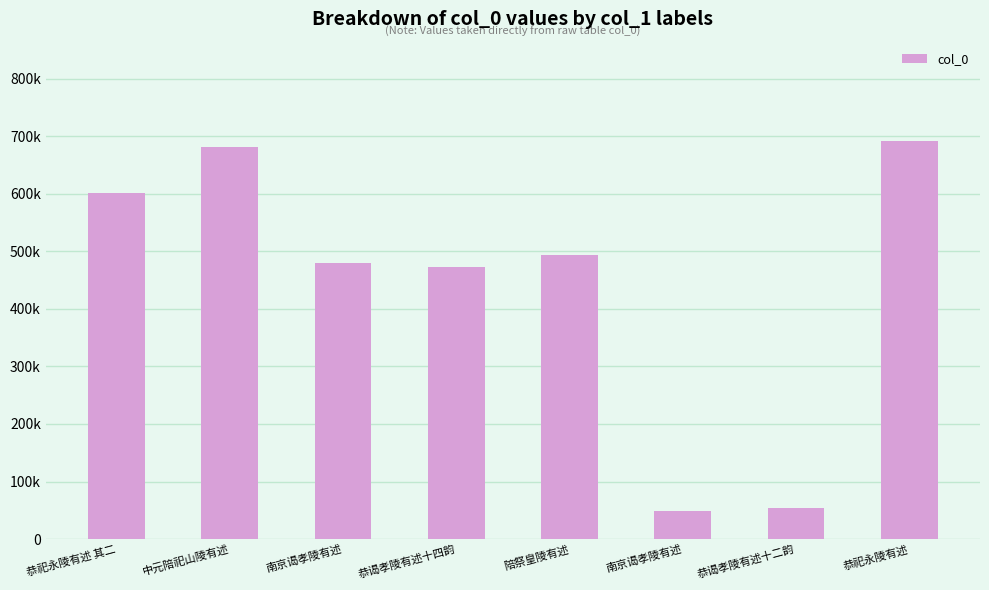

Does the chart contain any negative values?

No